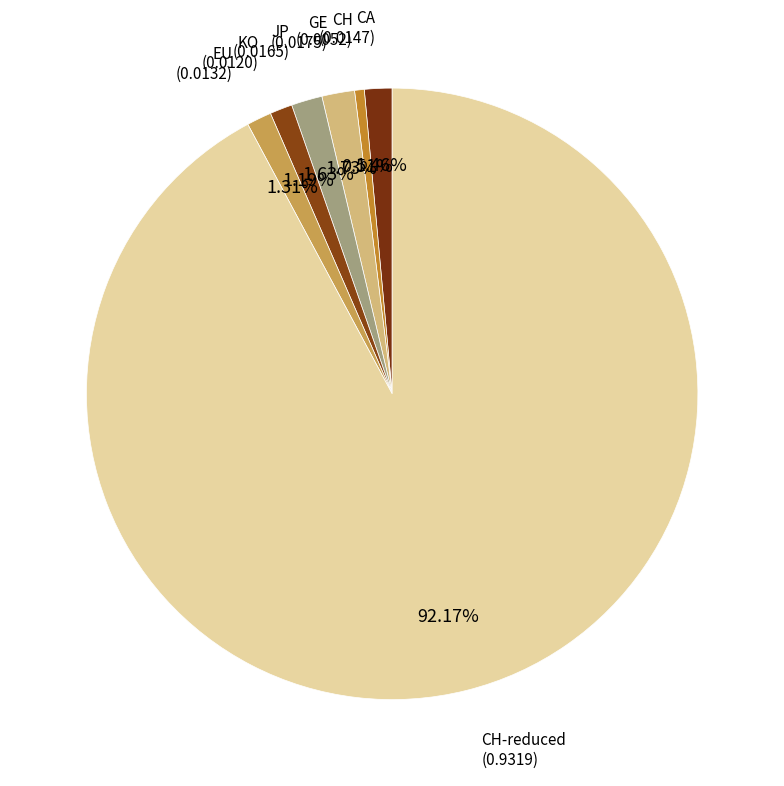

How many slices are in this pie chart?

7